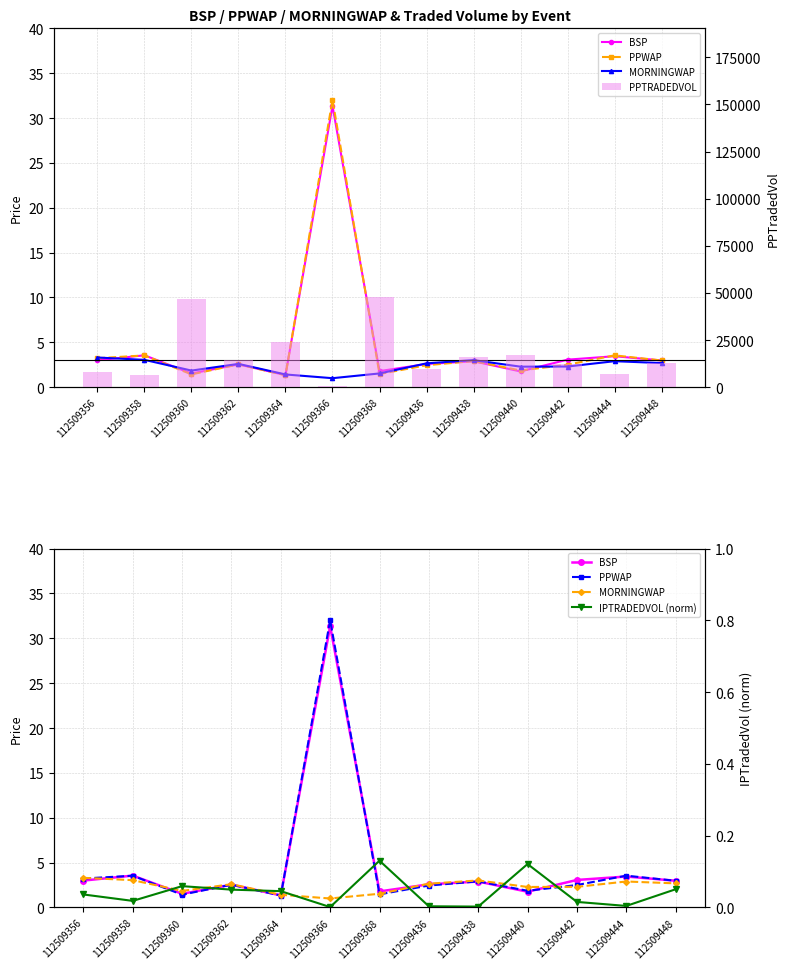

What is the difference between the second highest and second lowest values in the PPWAP series?

2.1